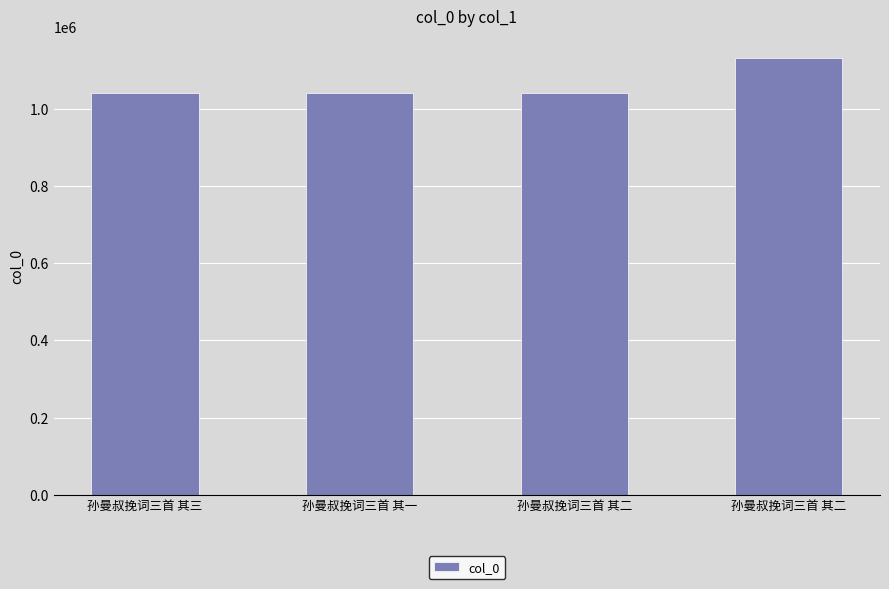

Does the chart contain any negative values?

No